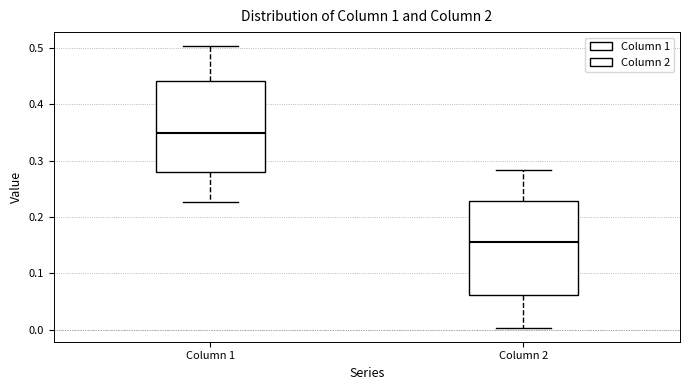

Reading left to right, read every box against the y-axis: the position of its median line, the range the box covers, and the ends of its whiskers. The values are not printed on the chart, so give them approximately, as read against the axis.

Column 1: median 0.35, box 0.28 to 0.44, whiskers 0.23 to 0.50
Column 2: median 0.16, box 0.06 to 0.23, whiskers 0.00 to 0.28